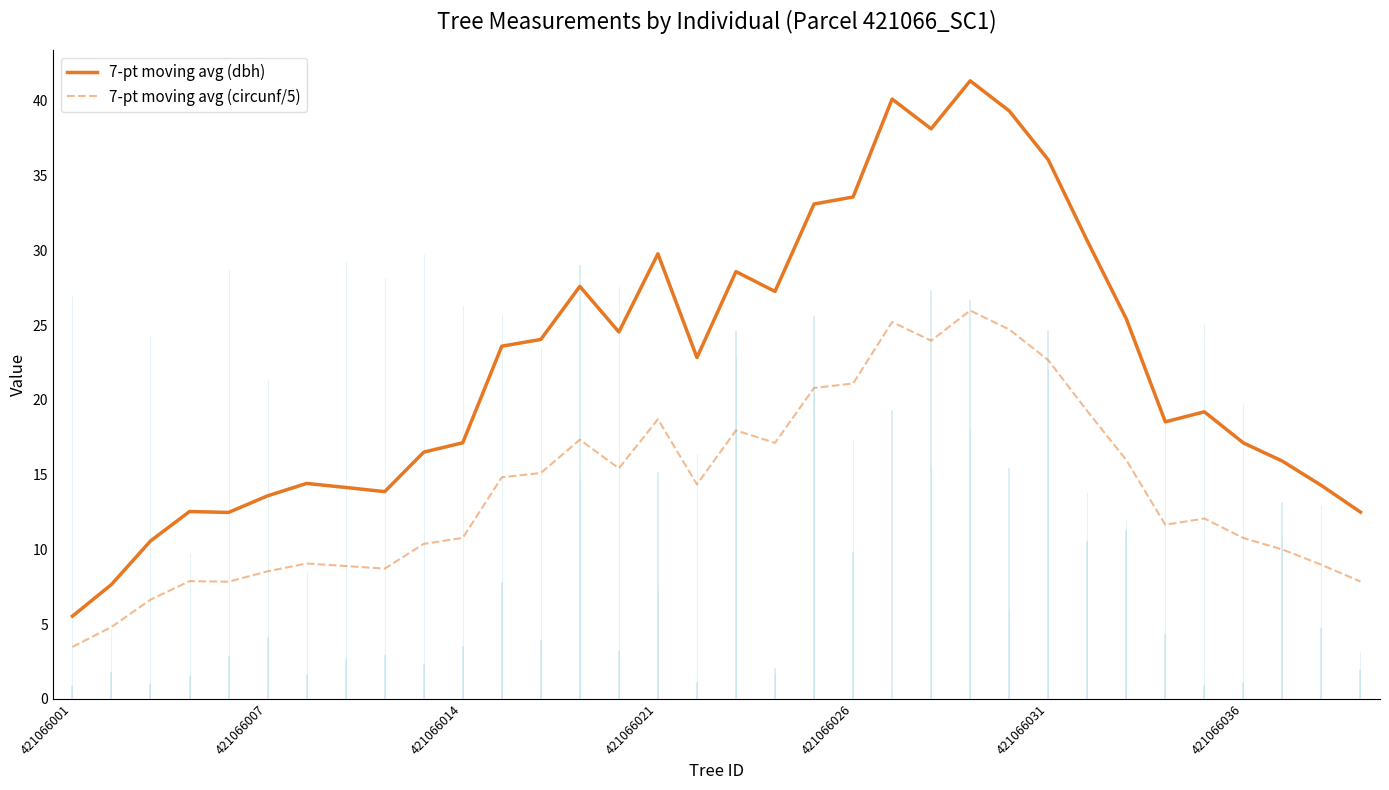

Does the chart display data point markers on the line(s)?

No